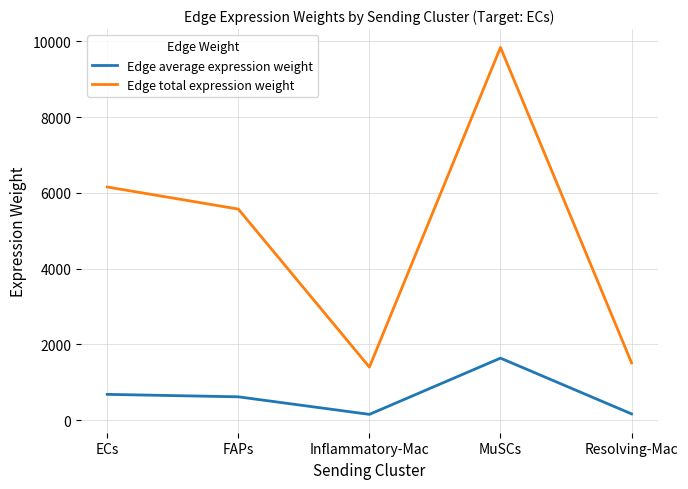

In Edge total expression weight, how many points are lower than both neighbors (excluding endpoints)?

1